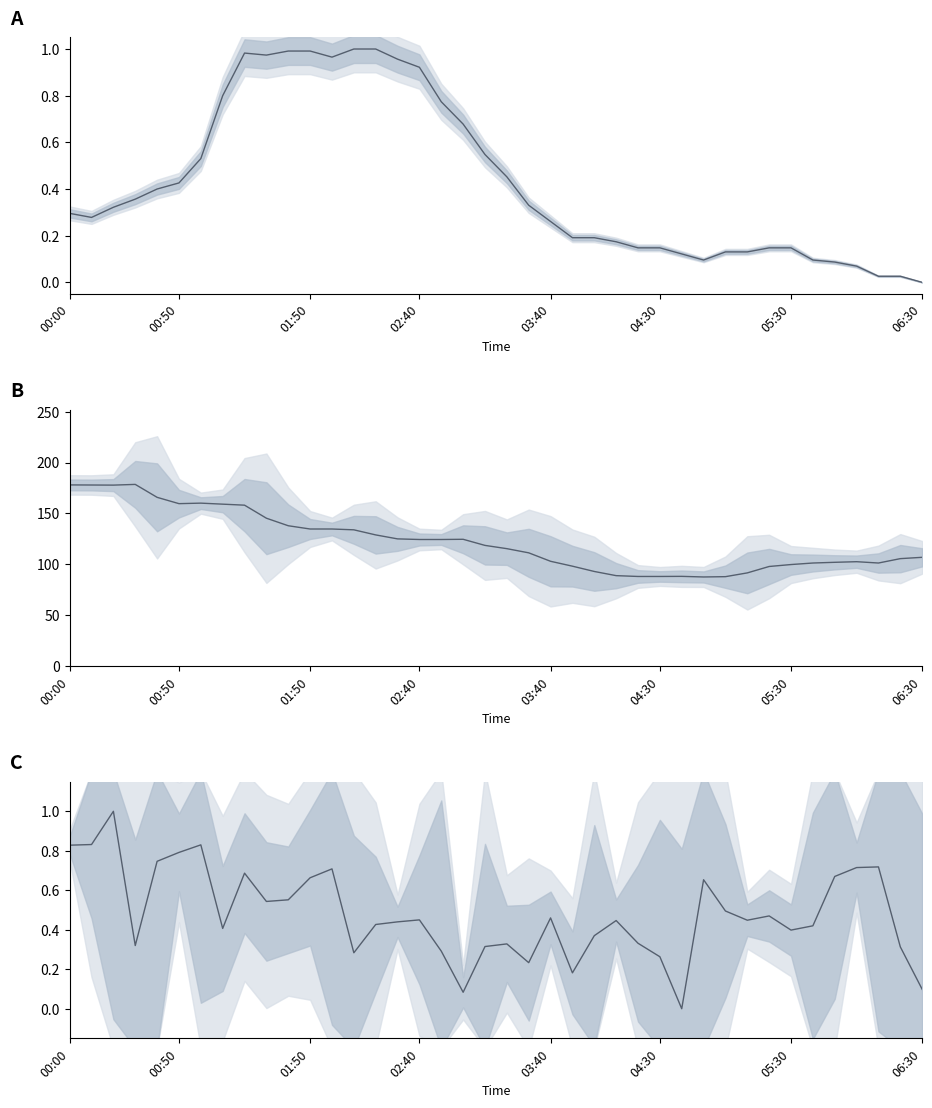

Reading left to right, transcribe all the data shown in this chart.

col_10: 0.3	0.3	0.3	0.4	0.4	0.4	0.5	0.8	1.0	1.0	1.0	1.0	1.0	1.0	1.0	1.0	0.9	0.8	0.7	0.5	0.5	0.3	0.3	0.2	0.2	0.2	0.1	0.1	0.1	0.1	0.1	0.1	0.1	0.1	0.1	0.1	0.1	0.0	0.0	0.0
col_7: 178.0	177.9	177.8	178.5	165.8	159.6	160.1	159.1	158.1	145.3	137.9	134.7	134.7	133.9	128.9	125.0	124.4	124.4	124.6	118.6	115.4	111.3	103.0	98.2	93.0	88.9	88.1	88.1	88.2	87.6	87.9	91.6	97.9	99.8	101.3	102.0	102.6	101.3	105.6	106.9
col_5: 0.8	0.8	1.0	0.3	0.7	0.8	0.8	0.4	0.7	0.5	0.6	0.7	0.7	0.3	0.4	0.4	0.5	0.3	0.1	0.3	0.3	0.2	0.5	0.2	0.4	0.4	0.3	0.3	0.0	0.7	0.5	0.4	0.5	0.4	0.4	0.7	0.7	0.7	0.3	0.1